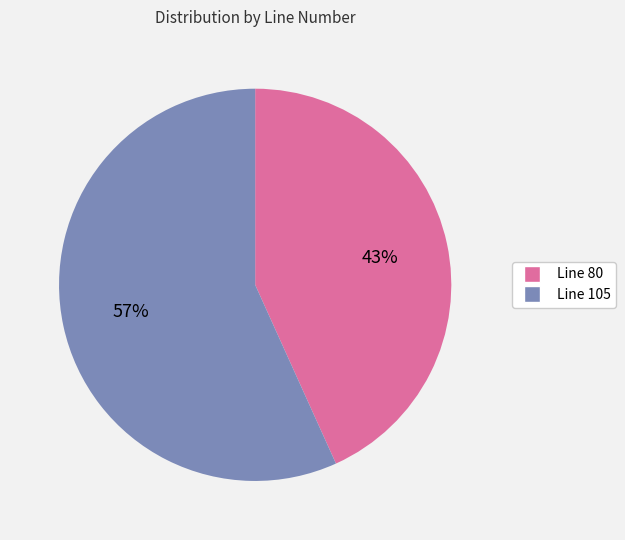

Rank the categories by value from lowest to highest.

Line 80, Line 105